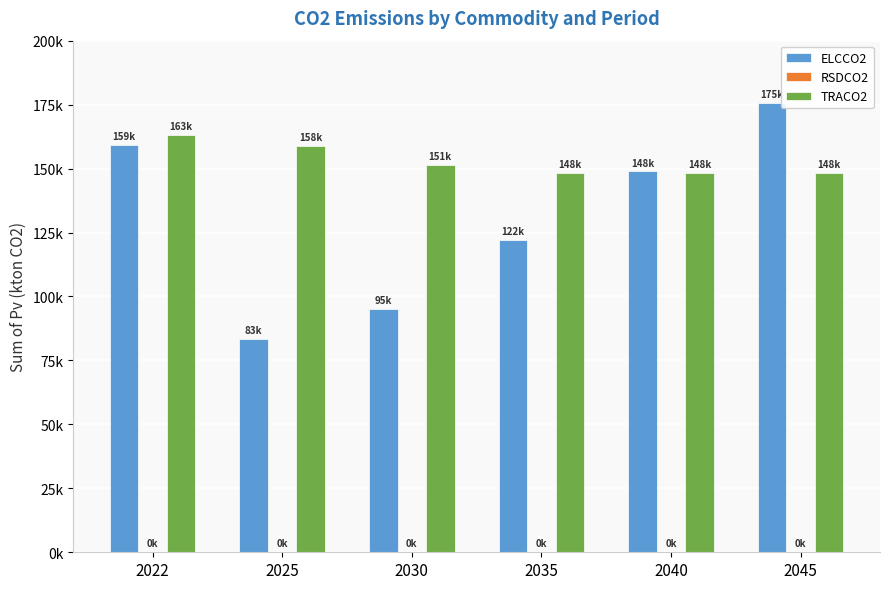

Are the bars horizontal?

No